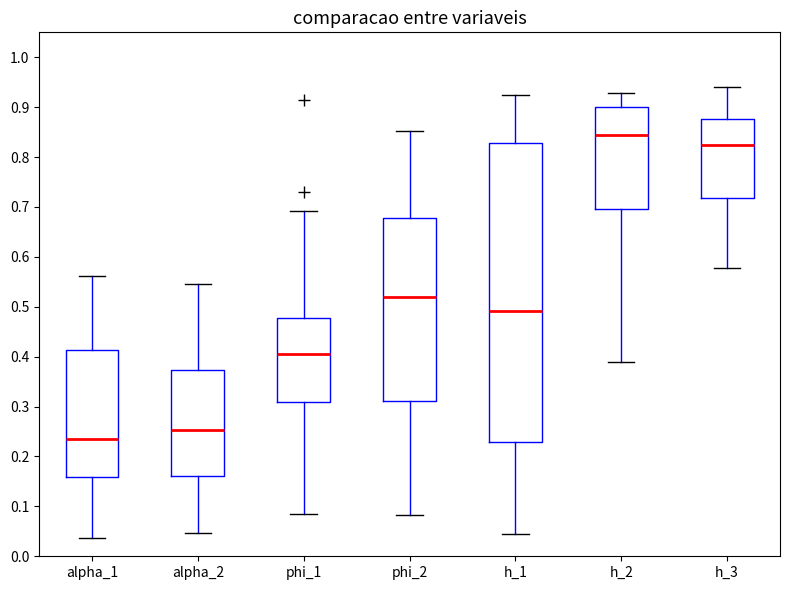

Which box has the lowest median line?

alpha_1